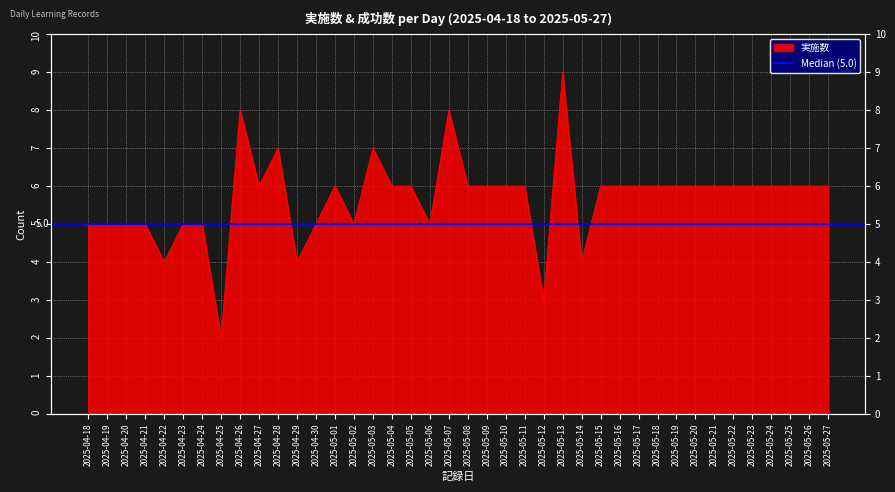

What is the maximum value shown in the chart?

9